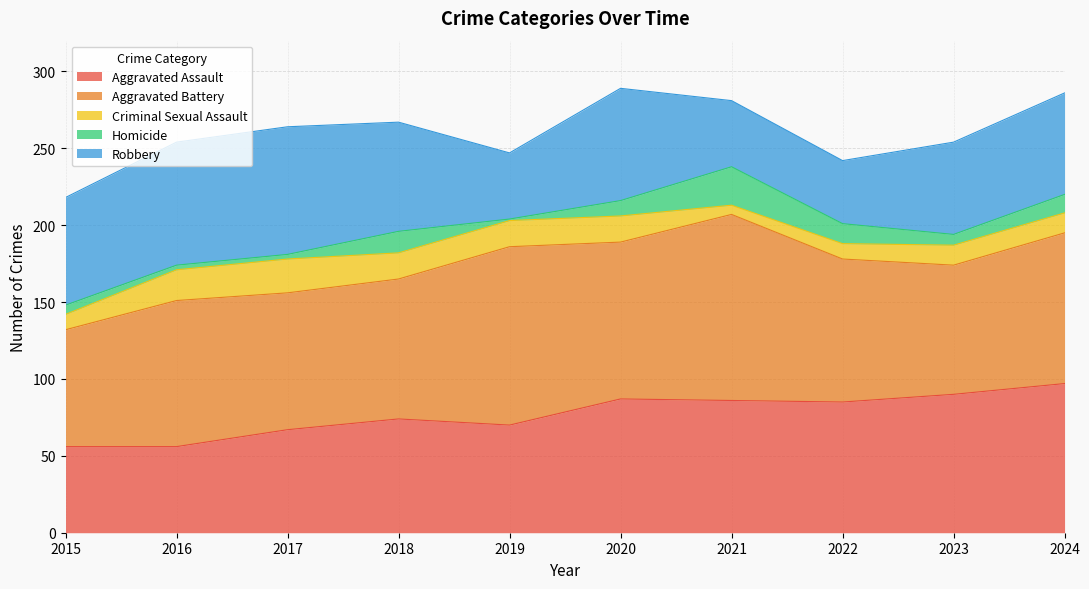

Reading left to right, what are all the values shown in this chart?

Aggravated Assault: 2015=56	2016=56	2017=67	2018=74	2019=70	2020=87	2021=86	2022=85	2023=90	2024=97
Aggravated Battery: 2015=76	2016=95	2017=89	2018=91	2019=116	2020=102	2021=121	2022=93	2023=84	2024=98
Criminal Sexual Assault: 2015=10	2016=20	2017=22	2018=17	2019=17	2020=17	2021=6	2022=10	2023=13	2024=13
Homicide: 2015=6	2016=3	2017=3	2018=14	2019=1	2020=10	2021=25	2022=13	2023=7	2024=12
Robbery: 2015=70	2016=80	2017=83	2018=71	2019=43	2020=73	2021=43	2022=41	2023=60	2024=66